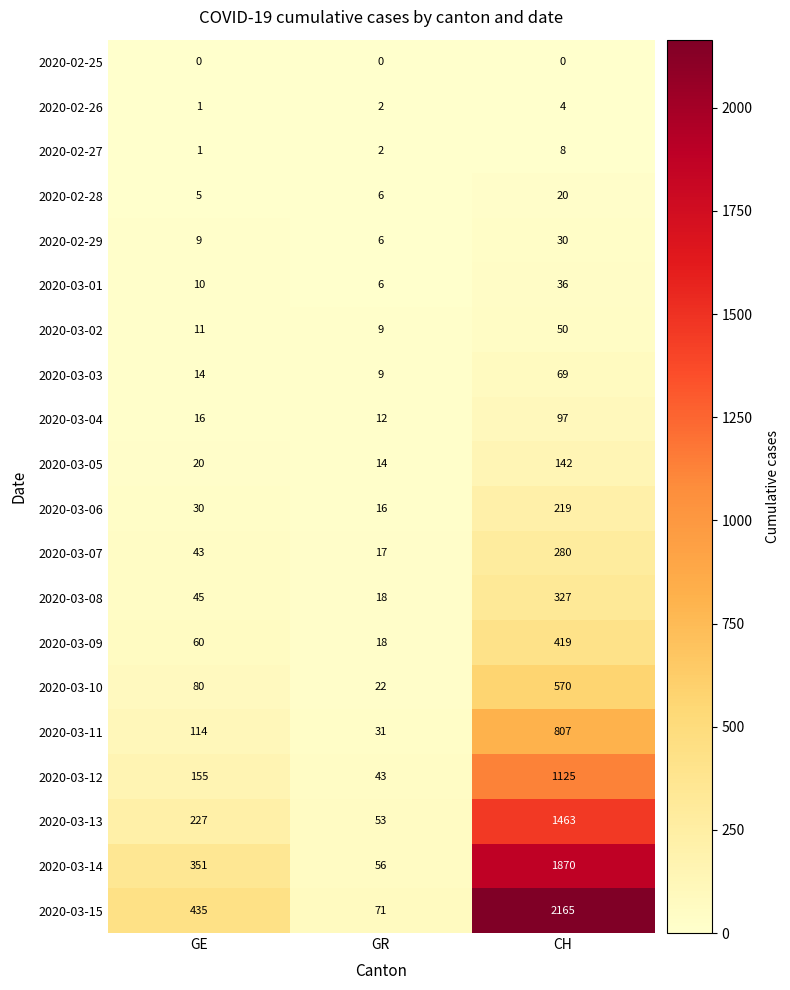

What value does the 2020-02-29 series have at CH?

30